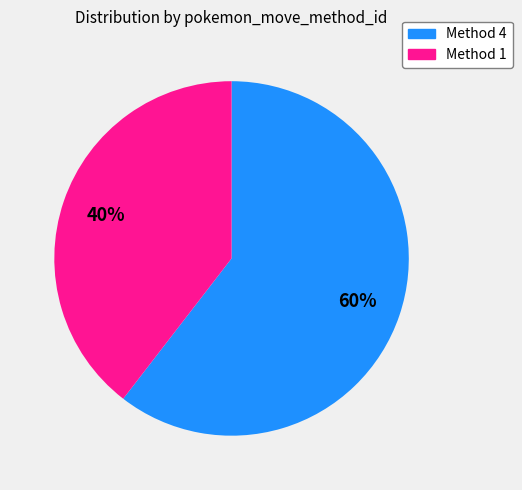

Does any single category account for the majority?

Yes